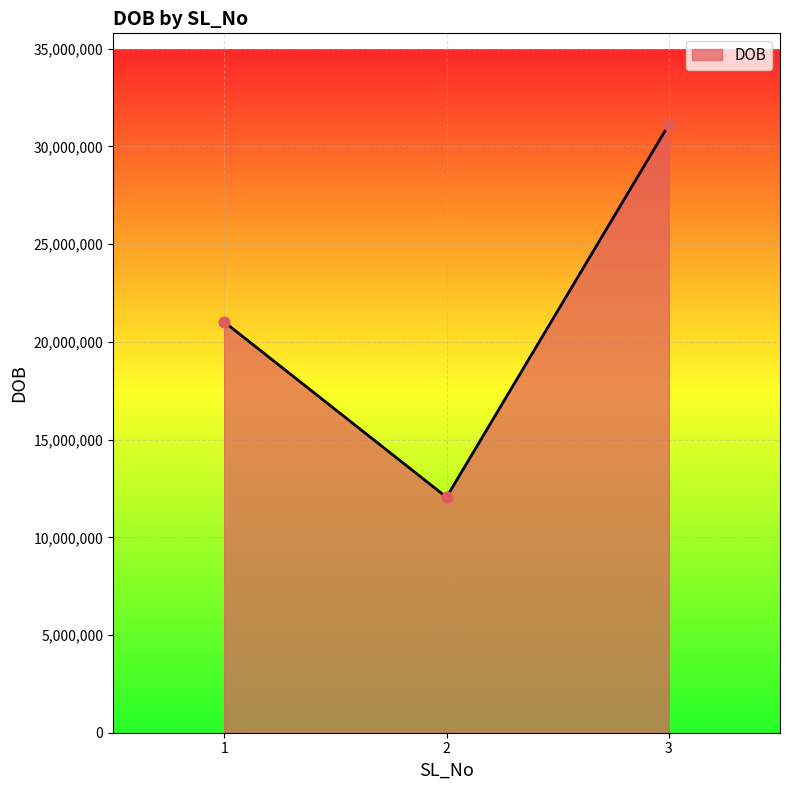

Which has a higher value, 2 or 3?

3